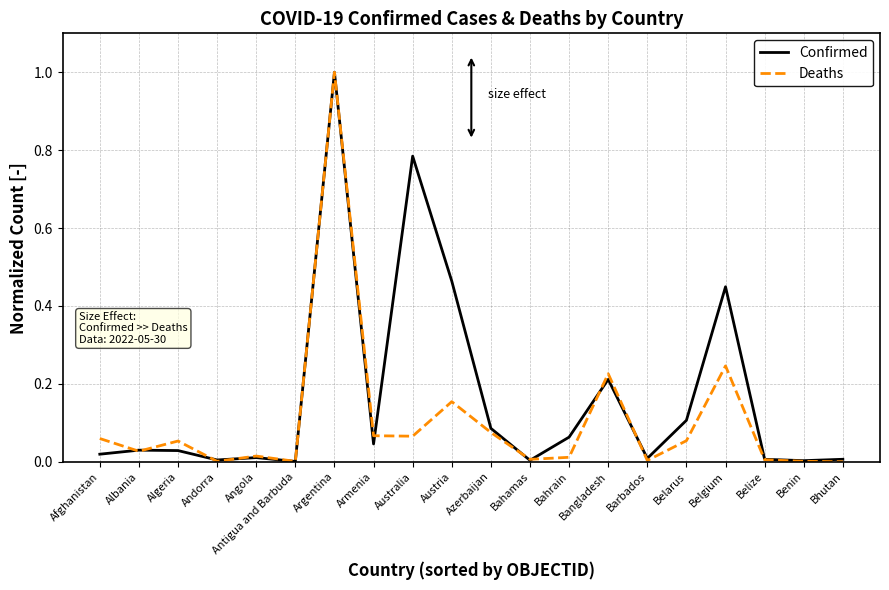

True or false: Deaths and Confirmed intersect in this chart.

True